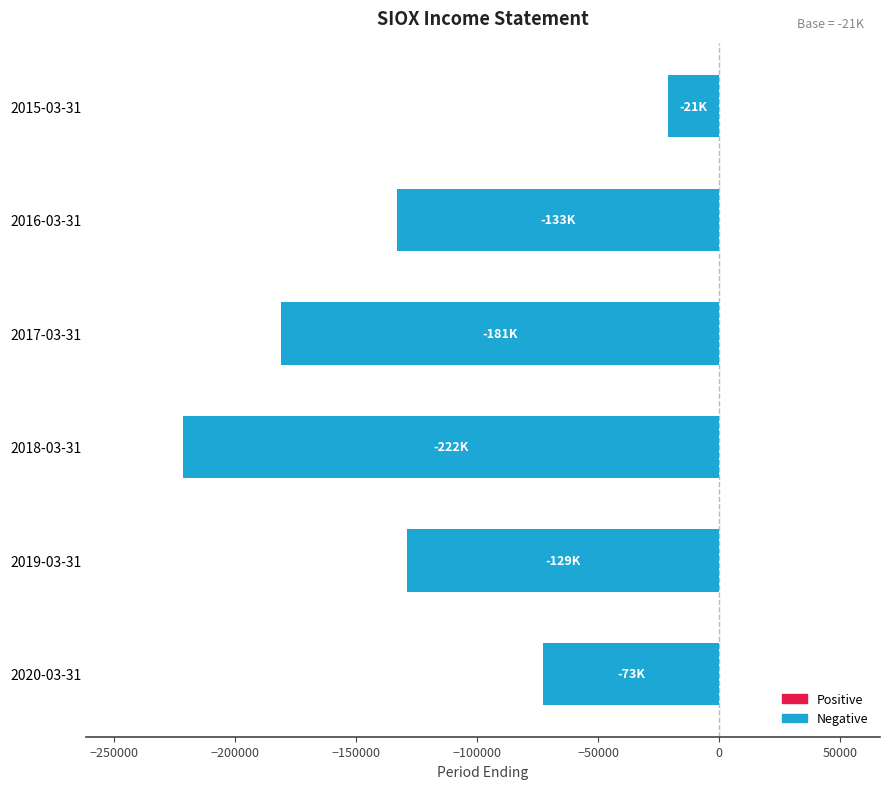

What is the smallest value displayed?

-221600